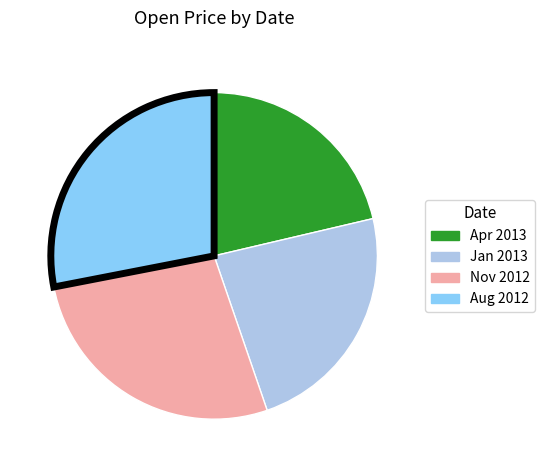

Is there a majority slice in this chart?

No